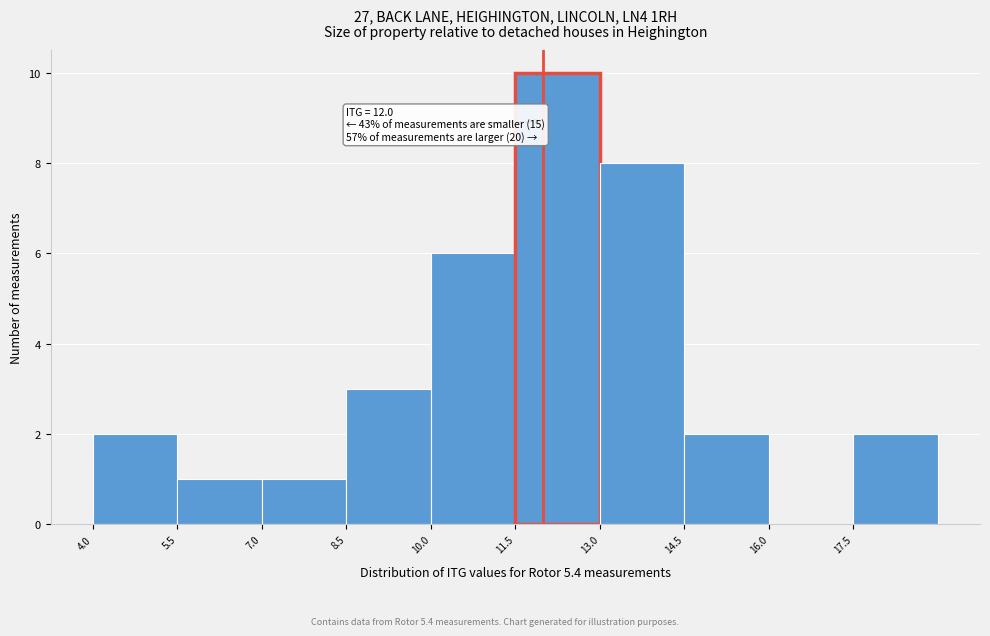

Over which range of the x-axis is the bar tallest?

11.5 to 13.0